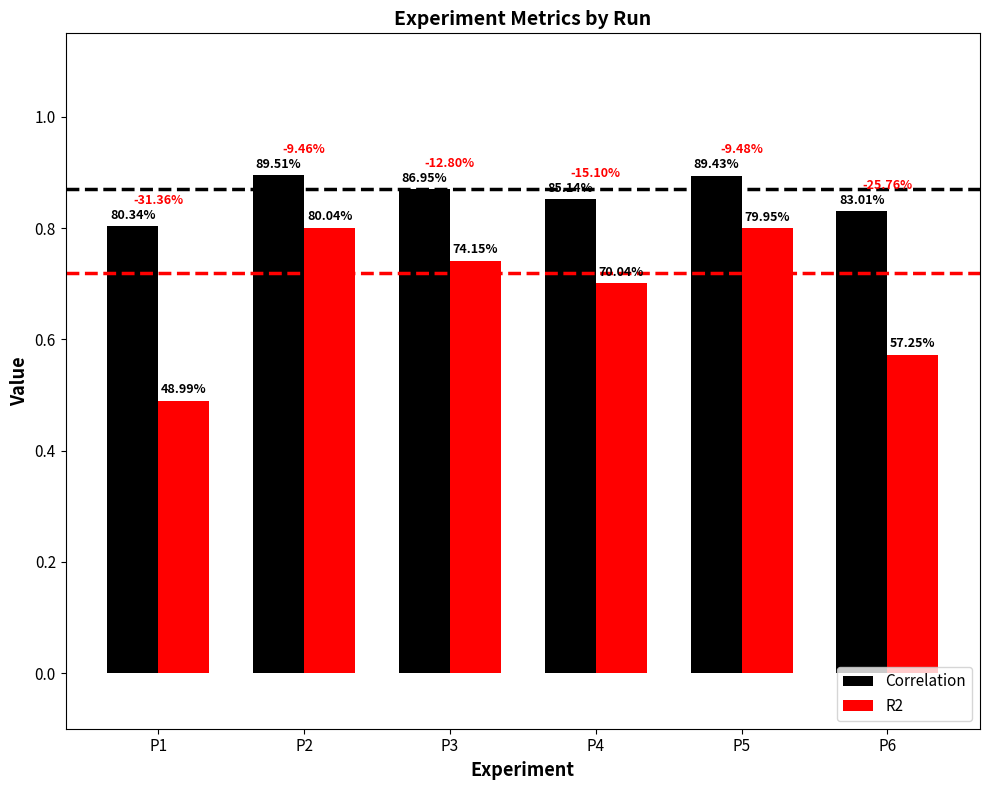

Does the chart contain any negative values?

No